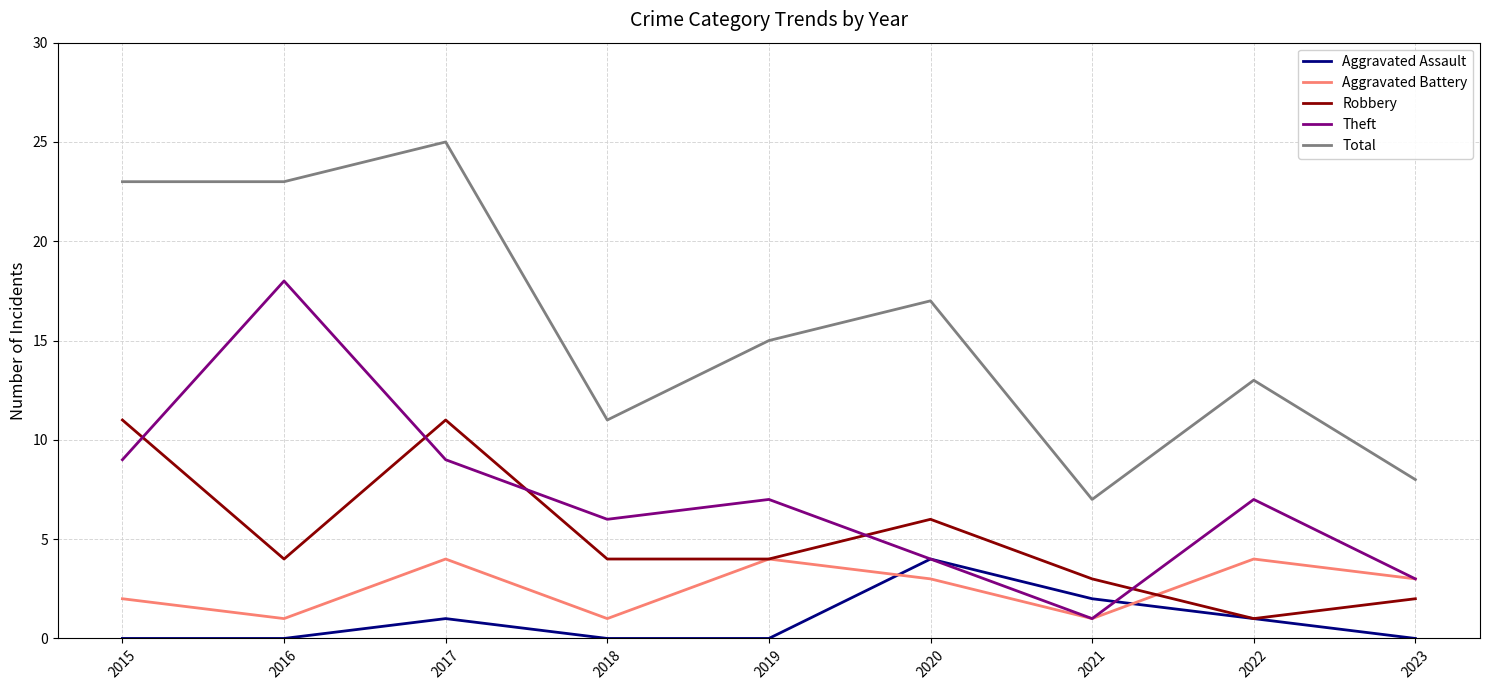

The Theft series shows 6 at 2020. True or false?

False